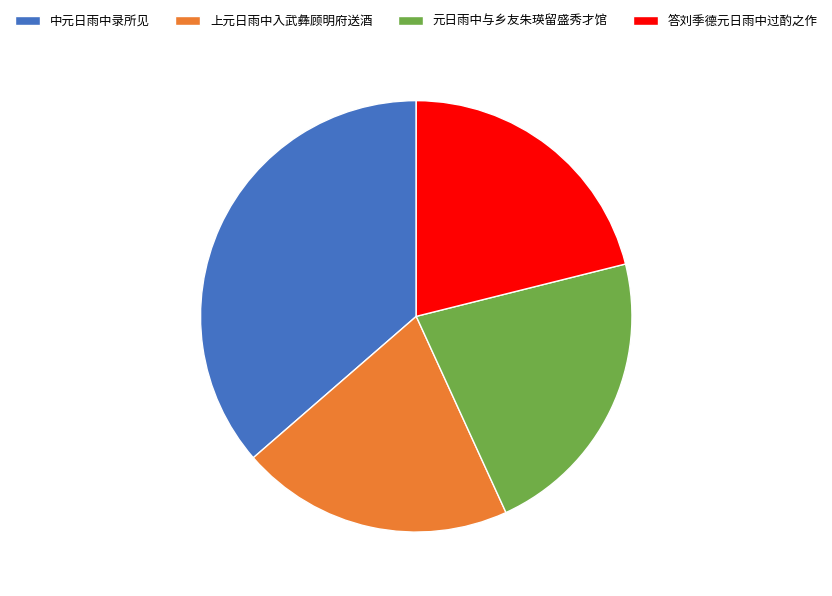

Which has a higher value, 元日雨中与乡友朱瑛留盛秀才馆 or 答刘季德元日雨中过酌之作?

元日雨中与乡友朱瑛留盛秀才馆